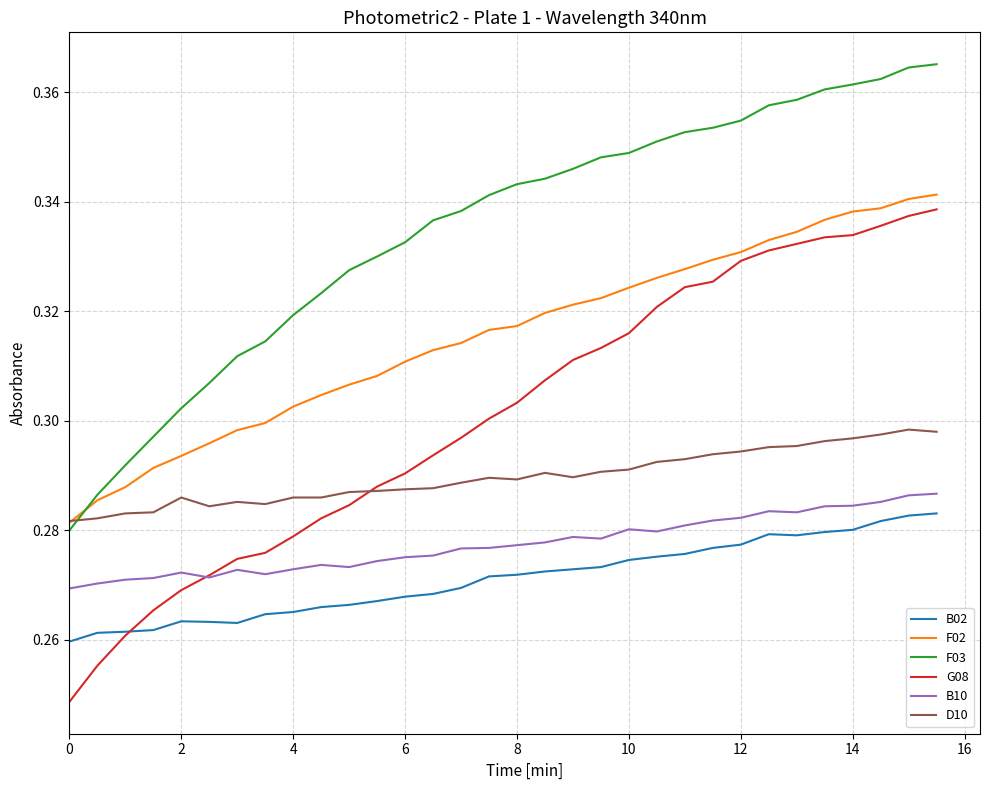

Which series has the largest range (max minus min)?

G08